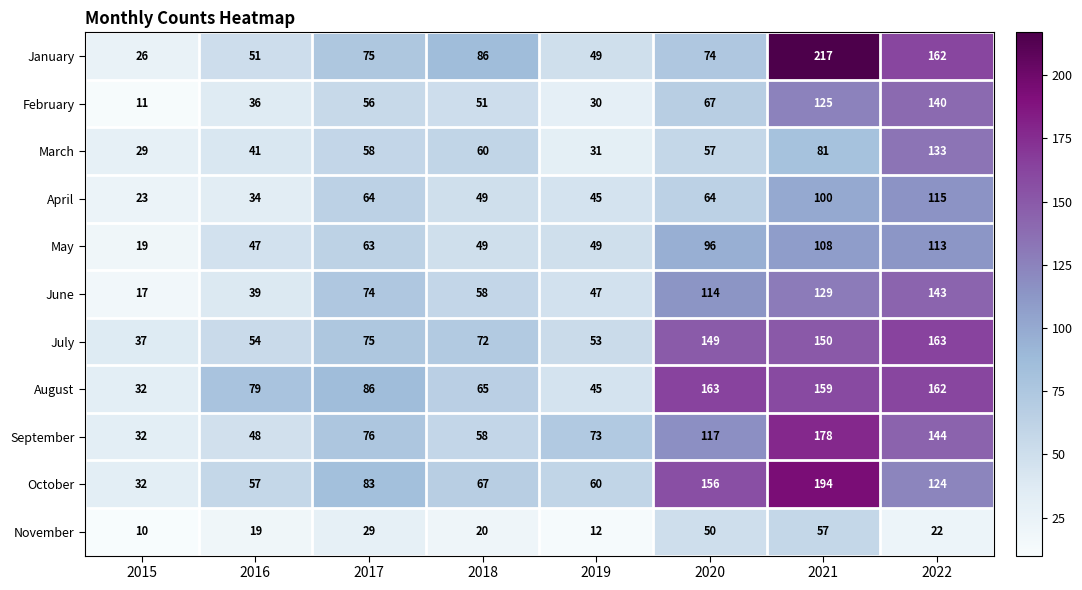

At how many categories does at least one series exceed 49?

7